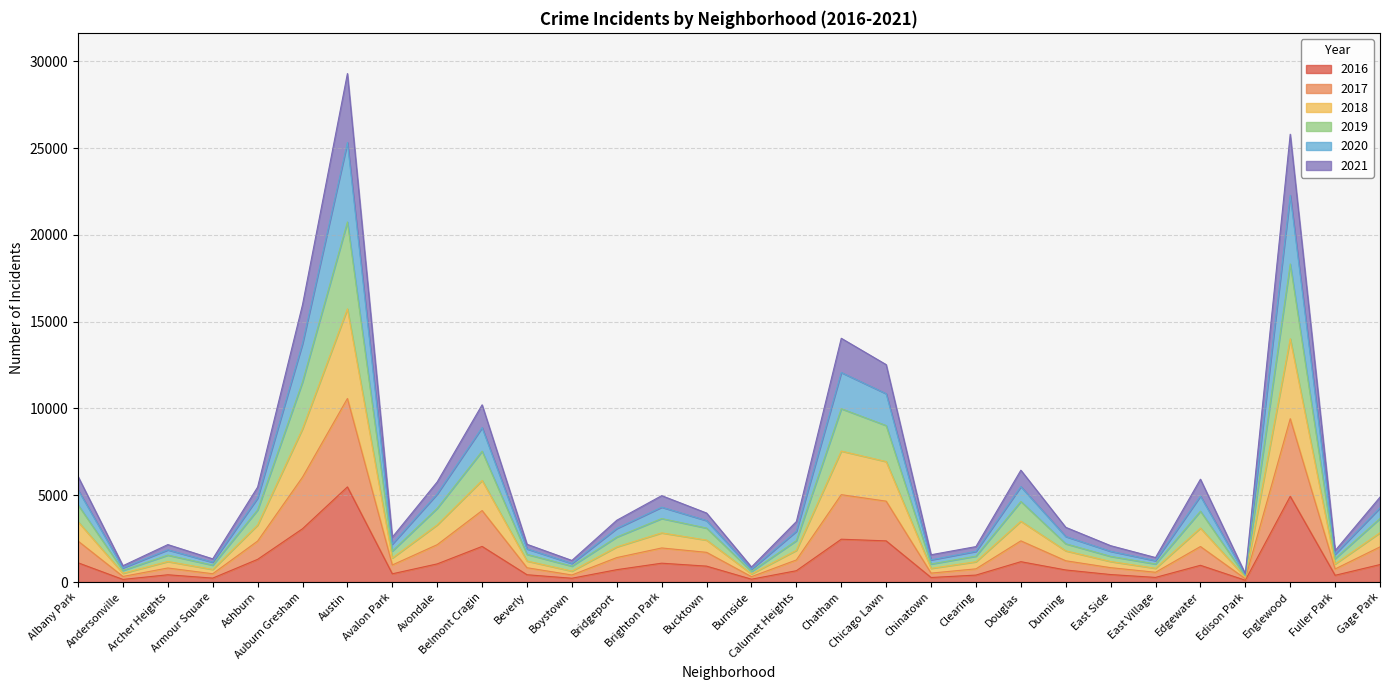

Is it true that 2016 equals 3307 at Englewood?

False